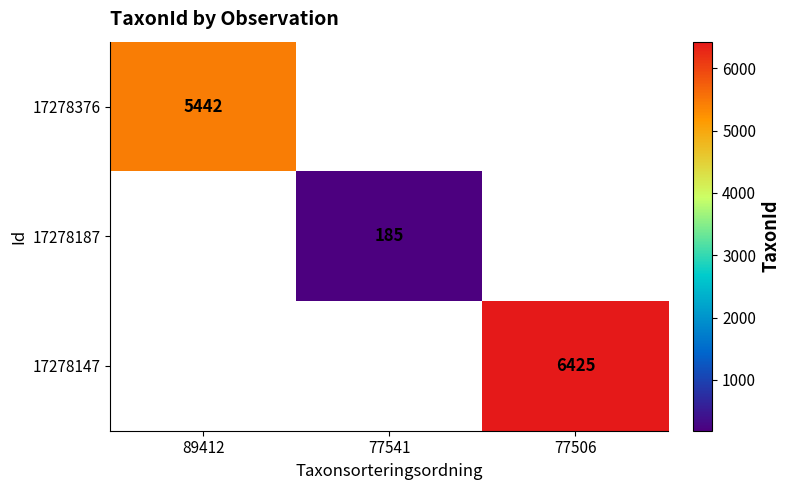

At how many categories does at least one series exceed 1538?

2